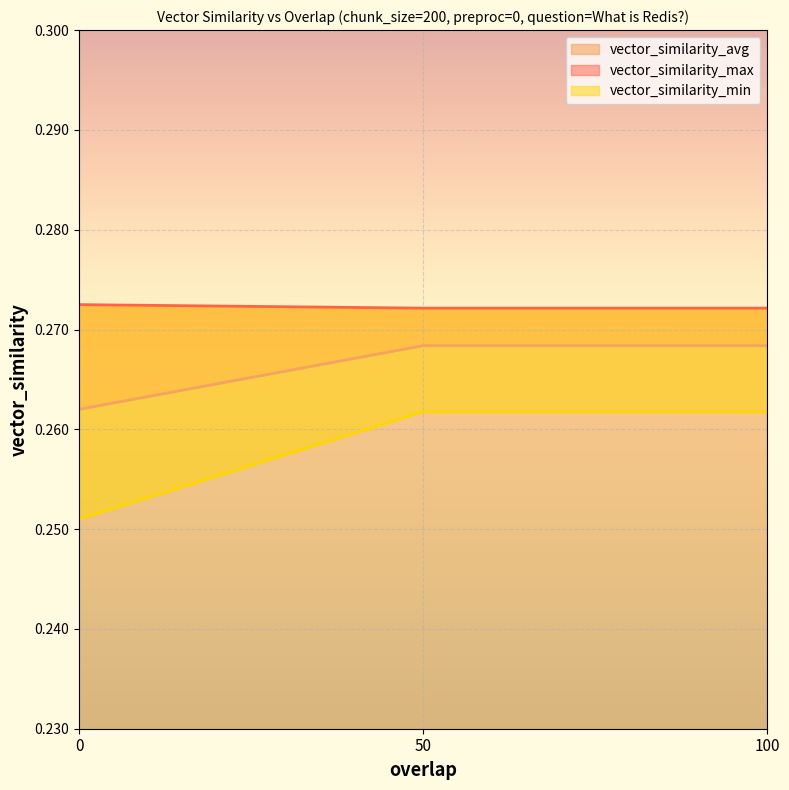

The value of vector_similarity_min at 50 is 0.3. True or false?

True